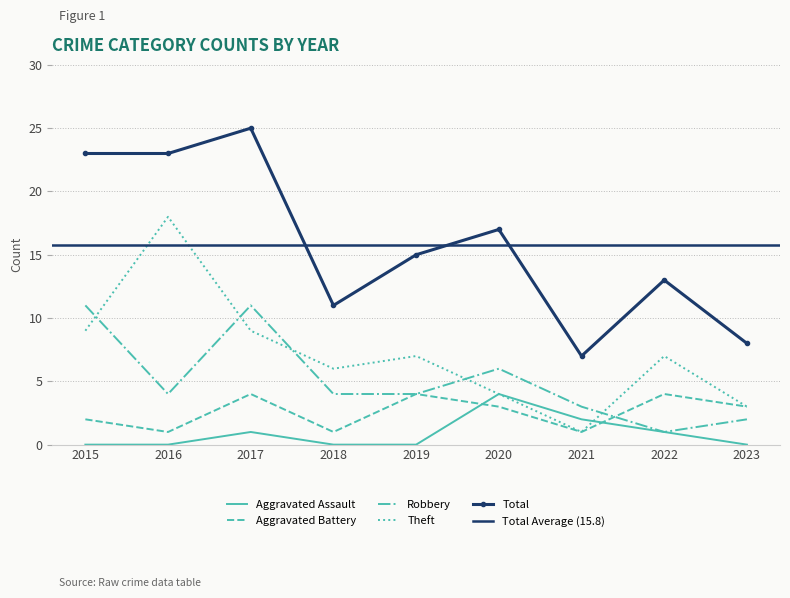

True or false: Robbery has a value of 0 at 2022.

False